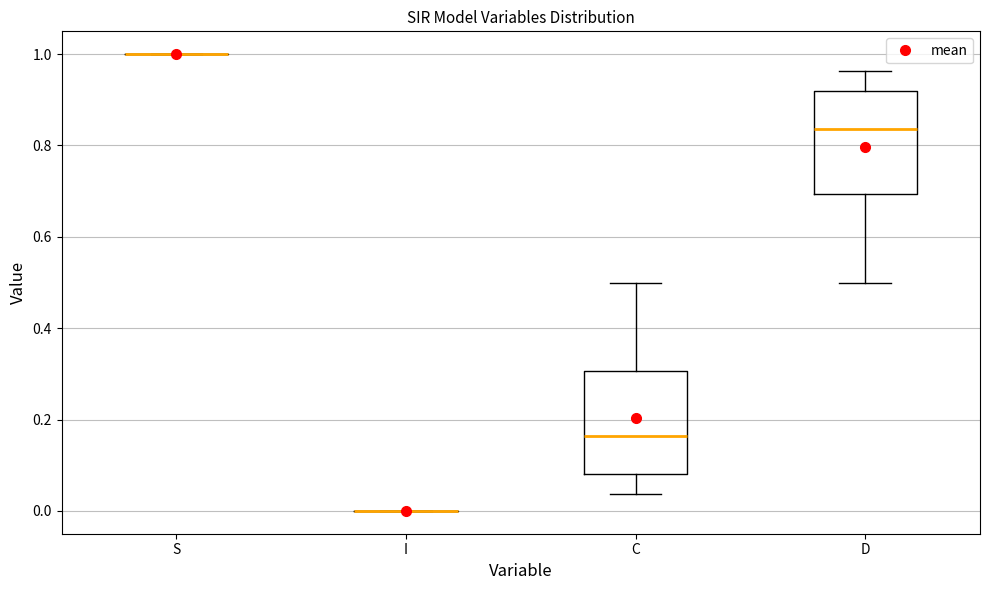

Reading left to right, read every box against the y-axis: the position of its median line, the range the box covers, and the ends of its whiskers. The values are not printed on the chart, so give them approximately, as read against the axis.

S: box collapsed to a line at 1.00, whiskers 1.00 to 1.00
I: box collapsed to a line at 0.00, whiskers 0.00 to 0.00
C: median 0.16, box 0.08 to 0.30, whiskers 0.04 to 0.50
D: median 0.84, box 0.70 to 0.92, whiskers 0.50 to 0.96